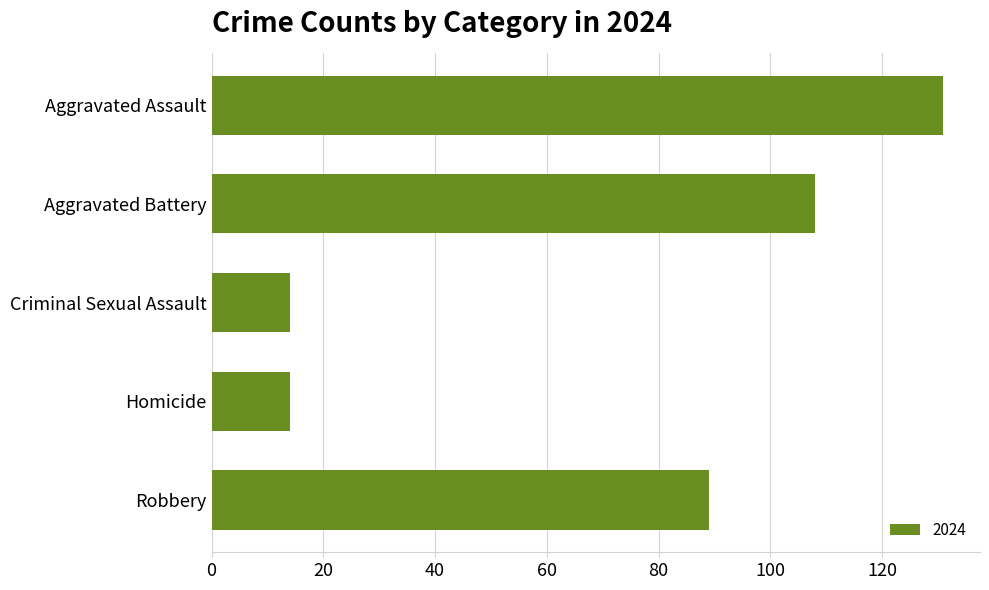

True or false: the data shows 121 at Robbery.

False